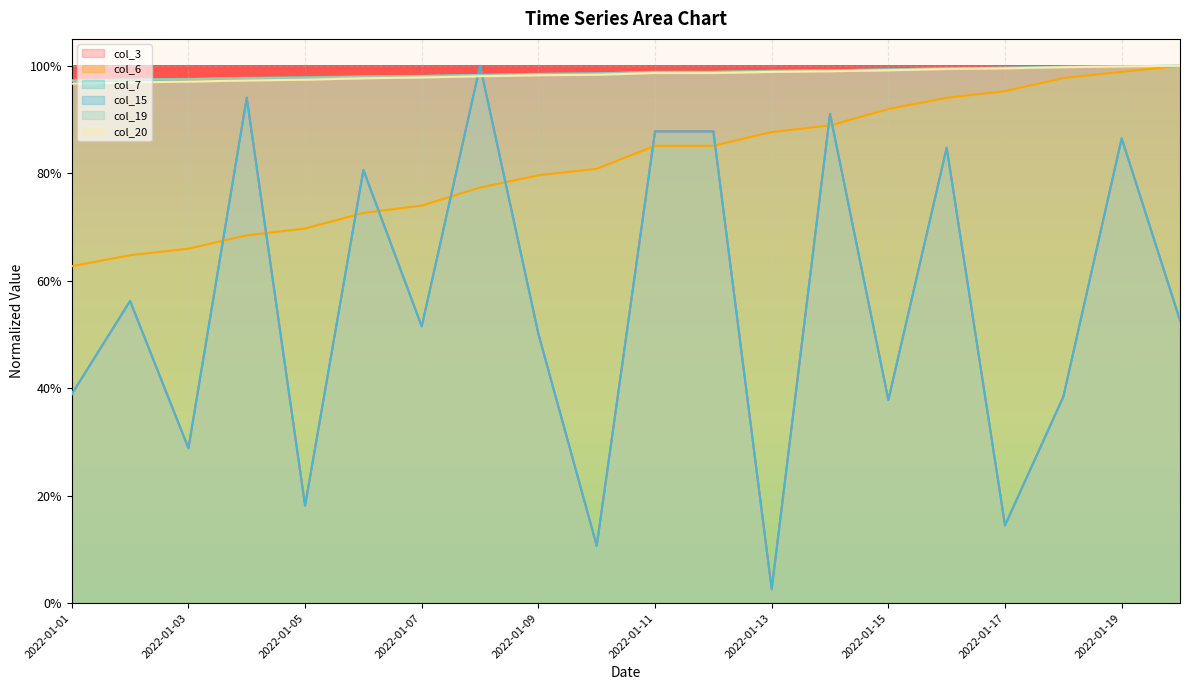

Which has a higher value, 2022-01-05 or 2022-01-11?

2022-01-11